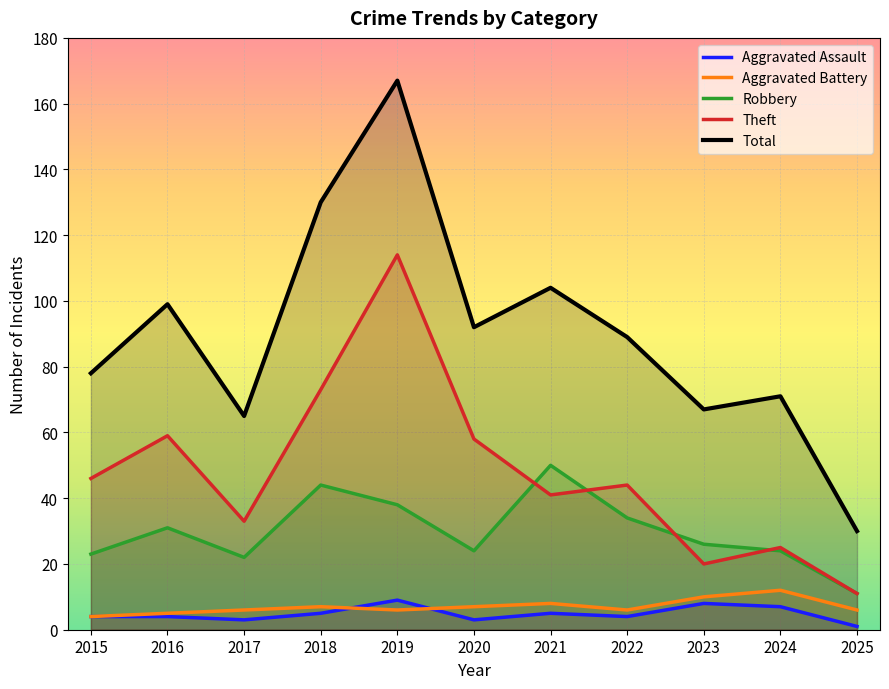

What is the smallest value displayed?

1